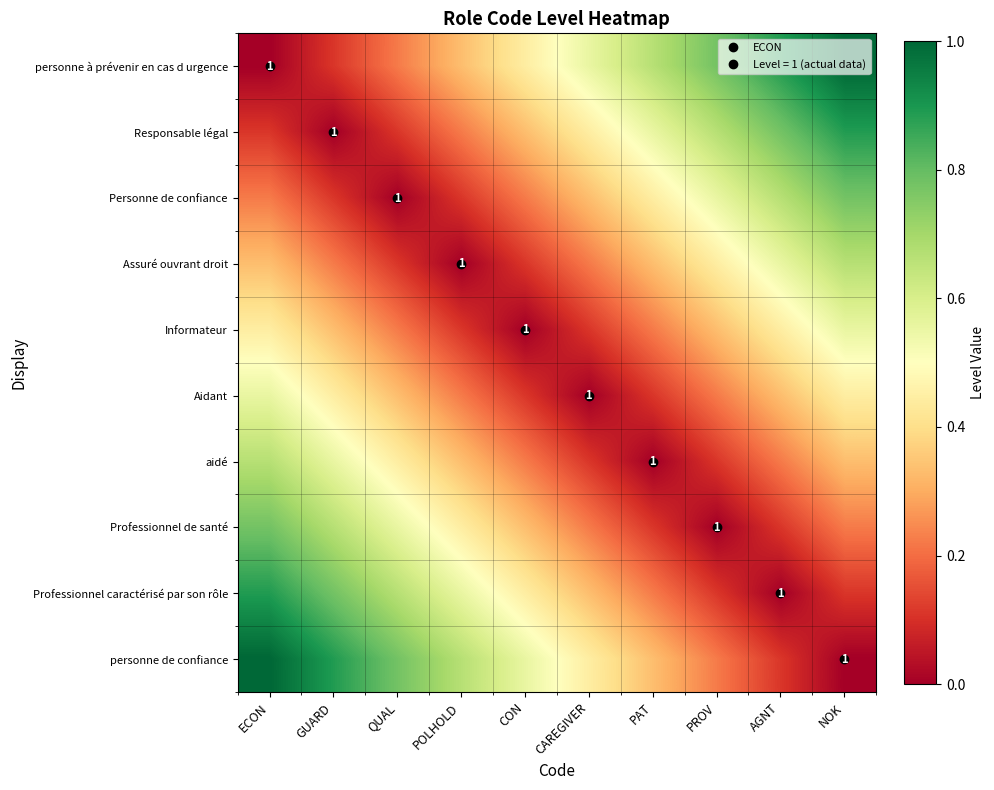

True or false: Personne de confiance has a value of 0.1 at GUARD.

True